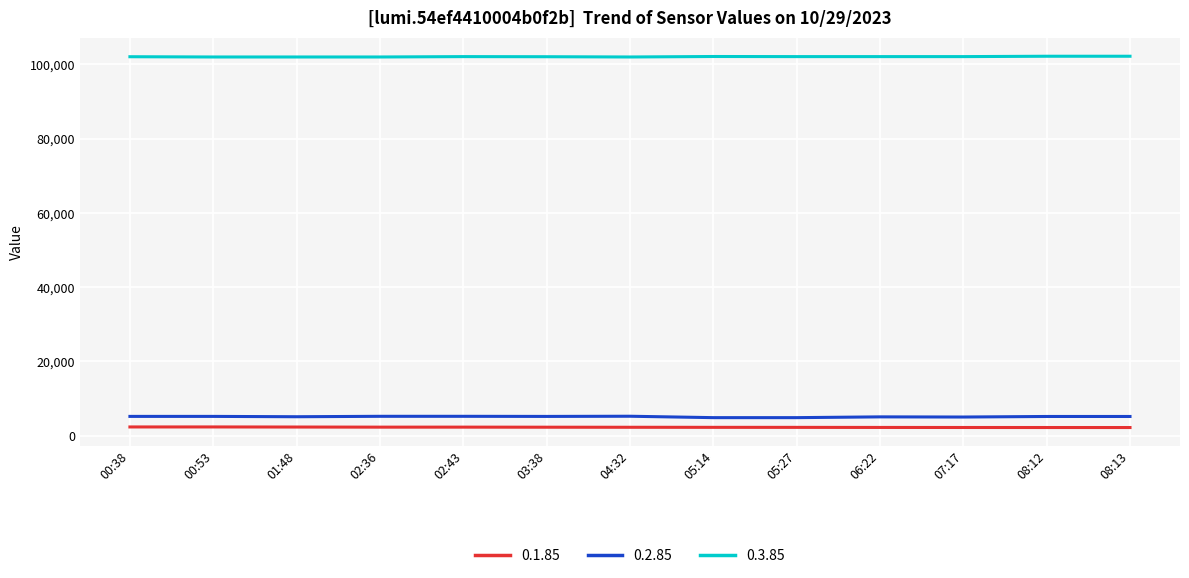

Count the number of categories in the chart.

13